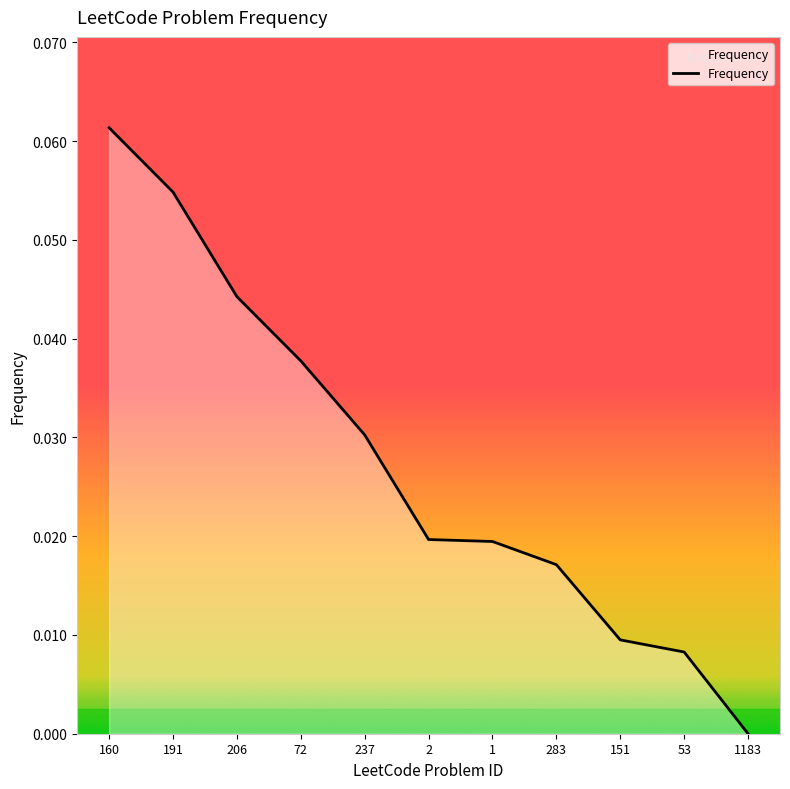

How many series are shown in this chart?

1